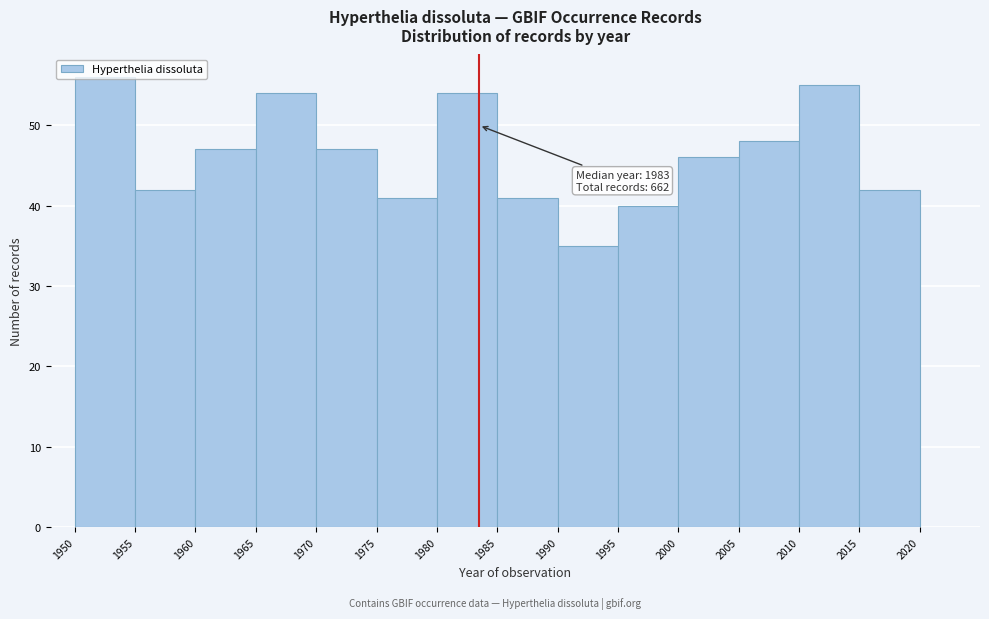

Over which range of the x-axis is the bar tallest?

1950 to 1955